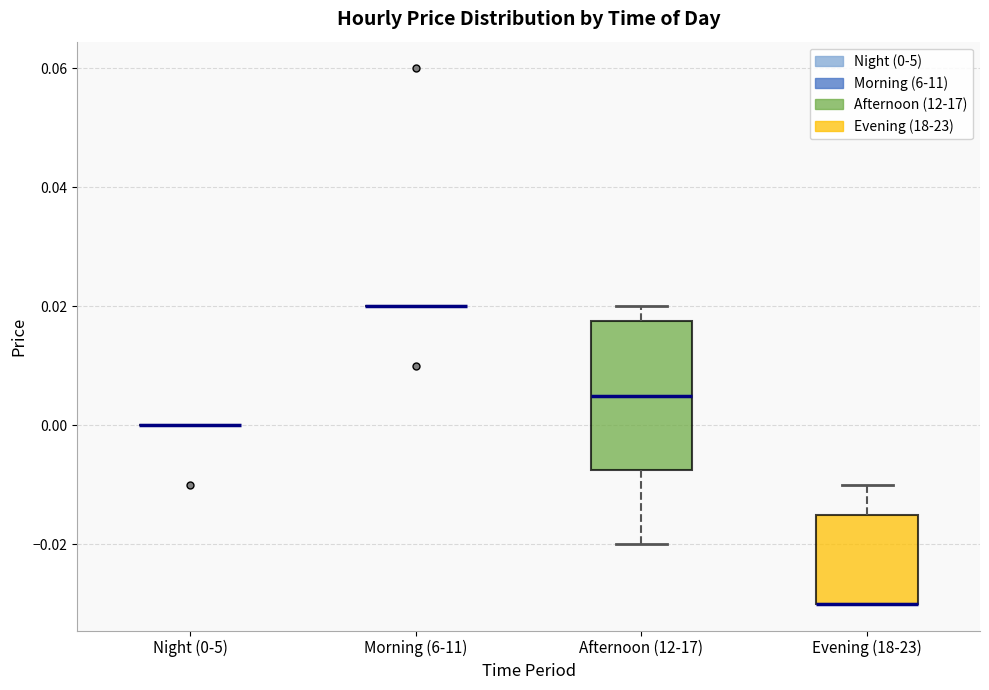

Reading left to right, read every box against the y-axis: the position of its median line, the range the box covers, and the ends of its whiskers. The values are not printed on the chart, so give them approximately, as read against the axis.

Night (0-5): box collapsed to a line at 0.000, whiskers 0.000 to 0.000
Morning (6-11): box collapsed to a line at 0.020, whiskers 0.020 to 0.020
Afternoon (12-17): median 0.006, box -0.008 to 0.018, whiskers -0.020 to 0.020
Evening (18-23): median -0.030 (drawn on the box's lower edge), box -0.030 to -0.014, whiskers -0.030 to -0.010